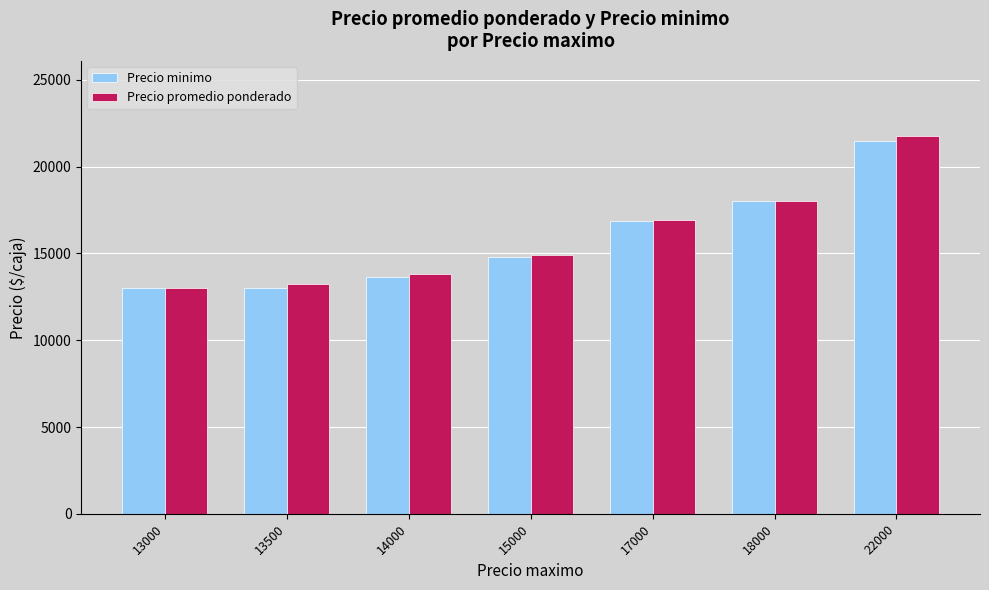

How many series are shown in this chart?

2